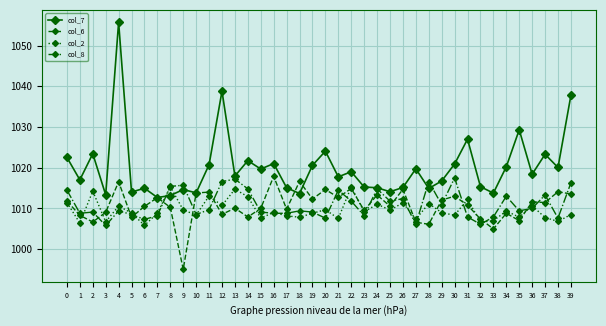

At which category does the chart reach its minimum across all series?

9